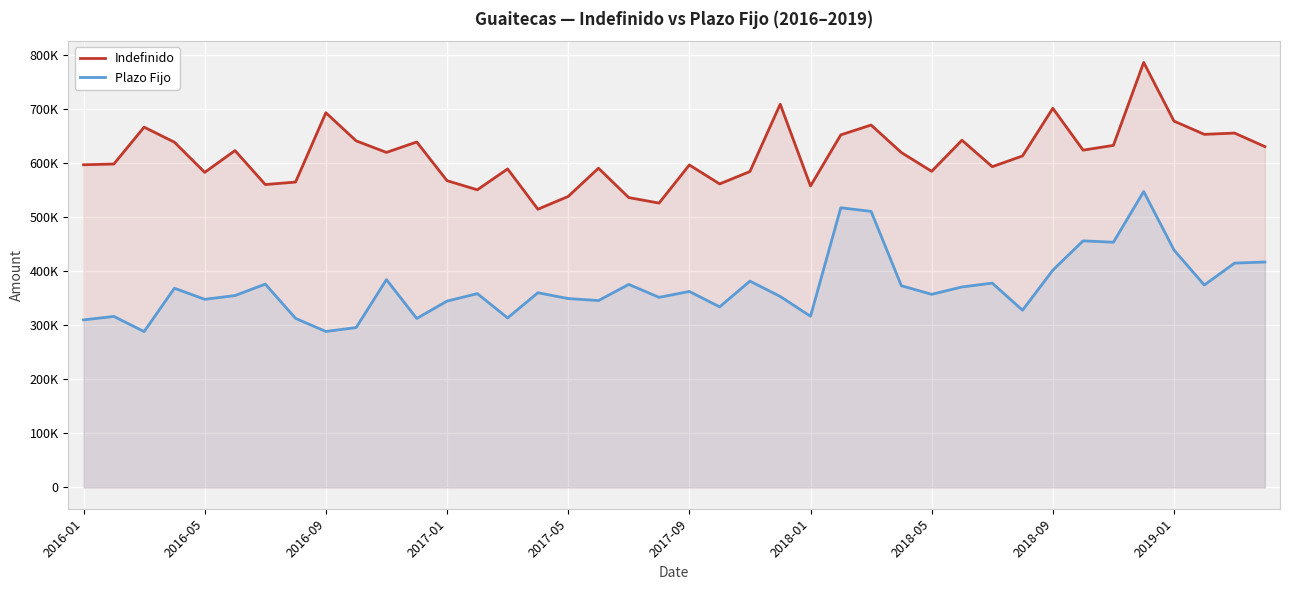

How many lines are shown in the chart?

2